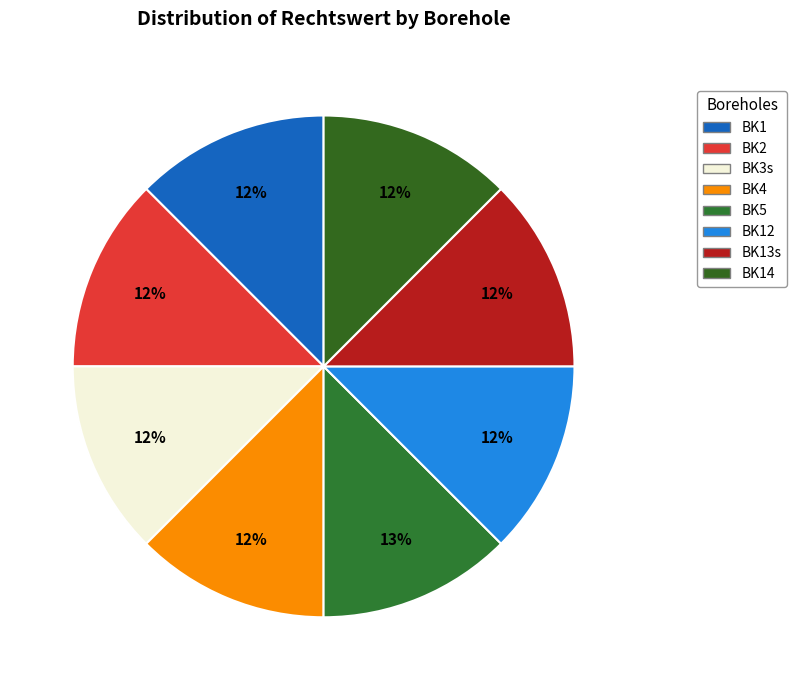

How many segments does this pie chart have?

8